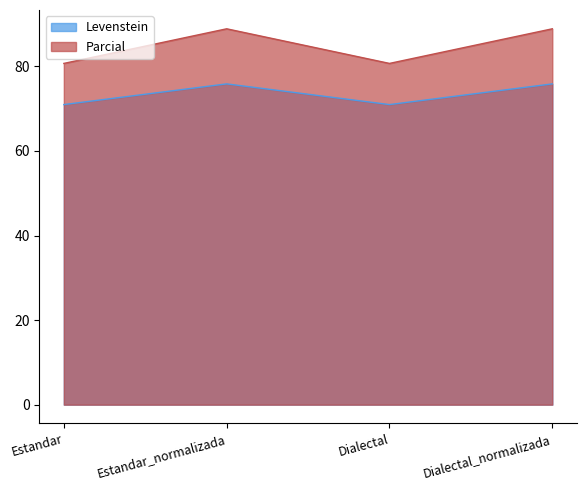

Count the number of categories in the chart.

4